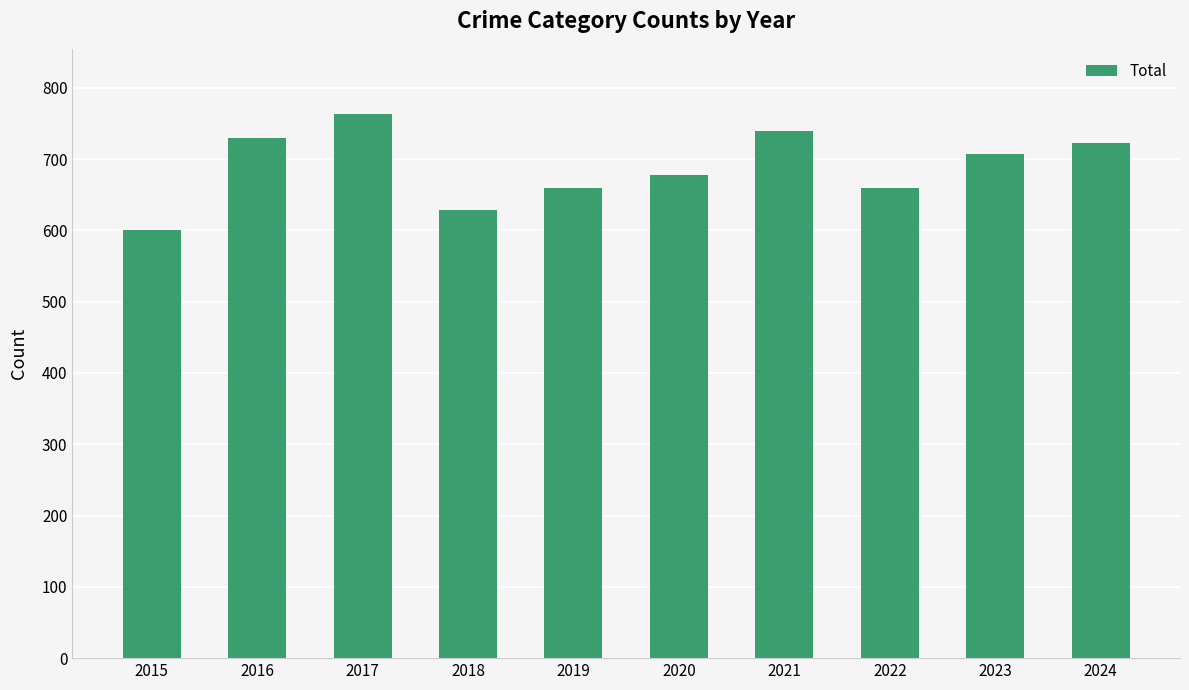

What is the difference between the maximum and minimum values?

163